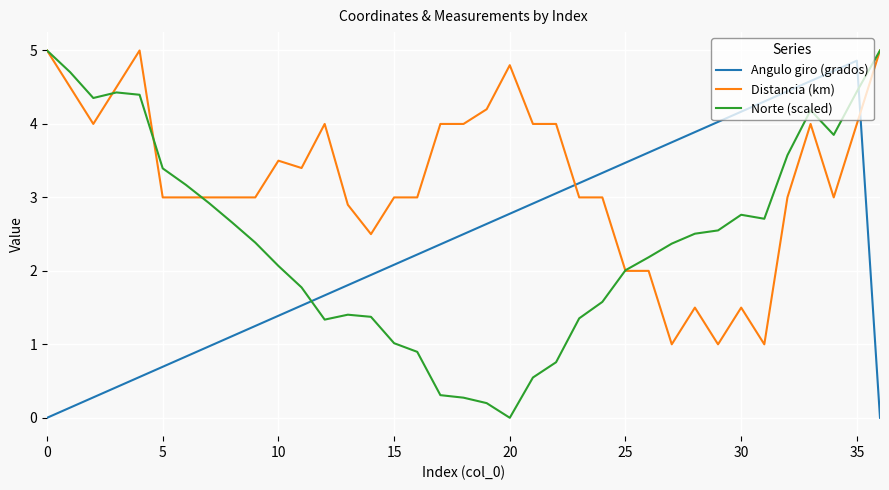

Which series has the largest total across all categories?

Distancia (km)